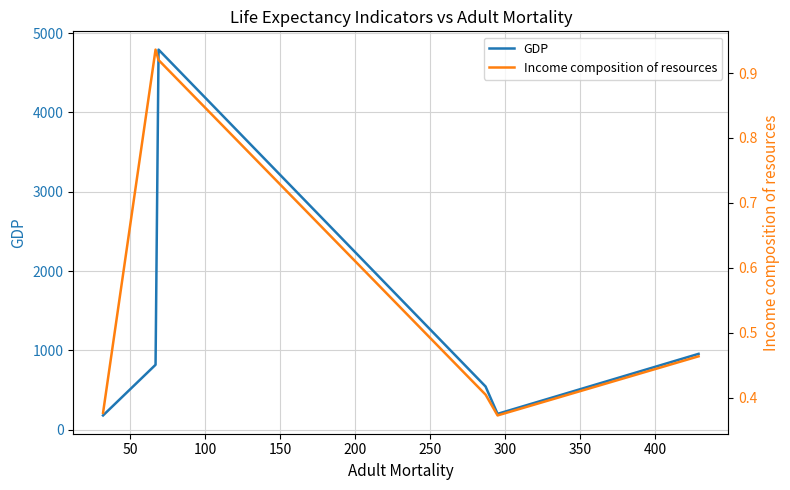

What is the highest value of the GDP series?

4792.7